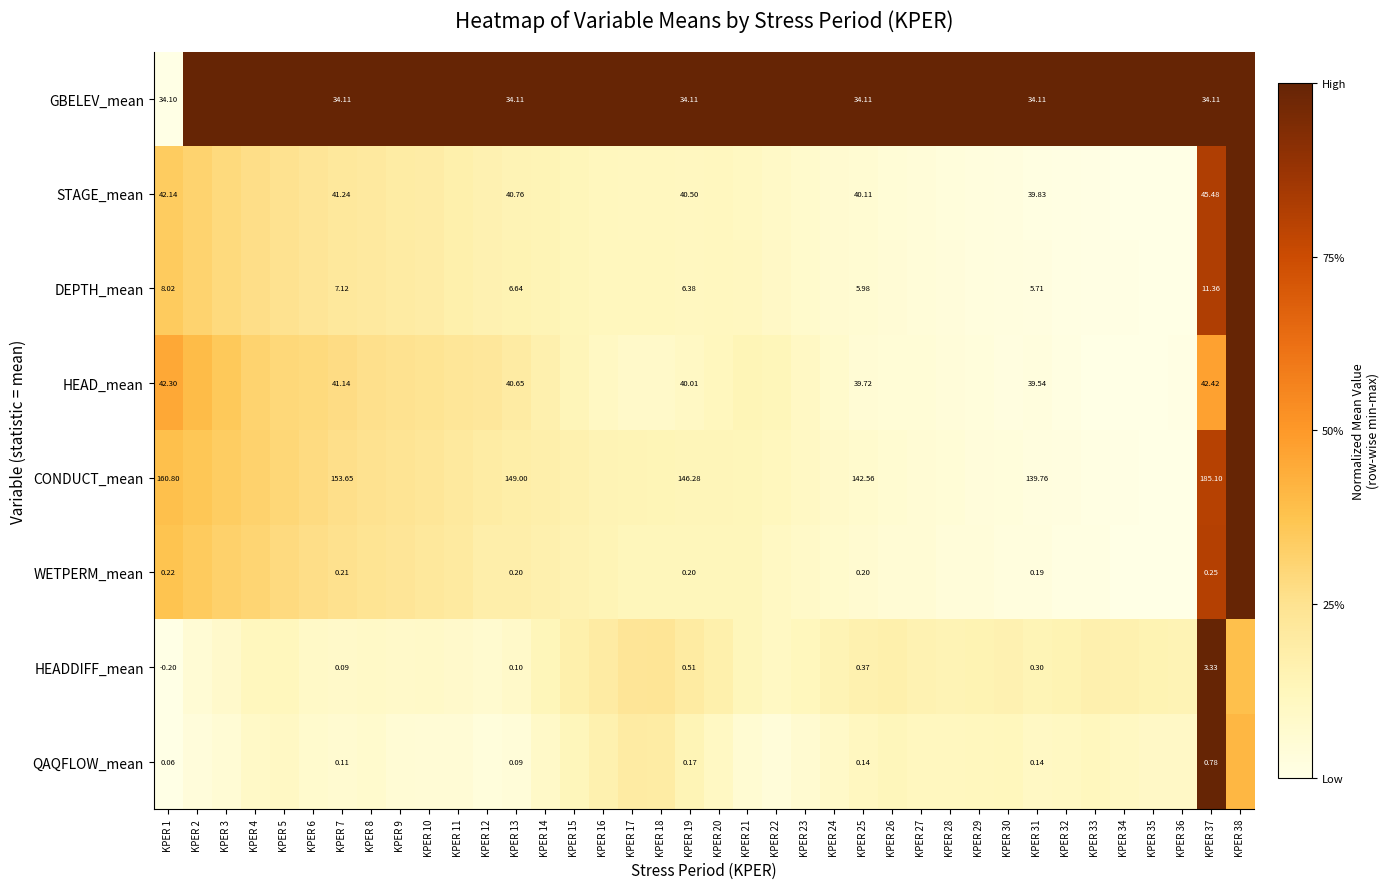

Which category has the lowest value in the CONDUCT_mean series?

KPER 36